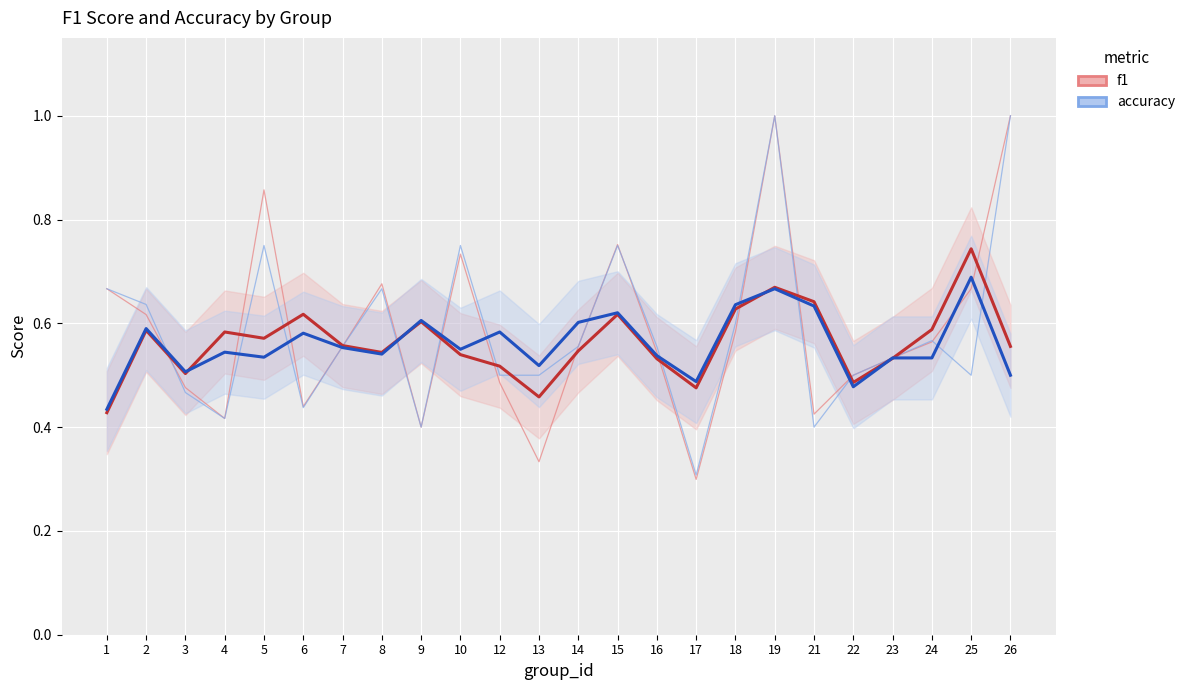

How many data points does each series have?

24